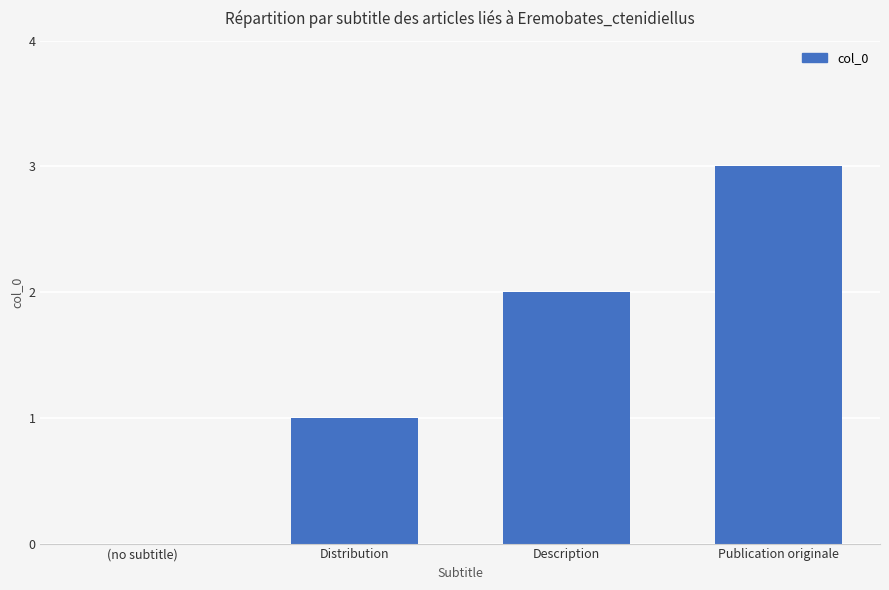

Reading left to right, list all the values displayed in this chart.

(no subtitle)=0	Distribution=1	Description=2	Publication originale=3